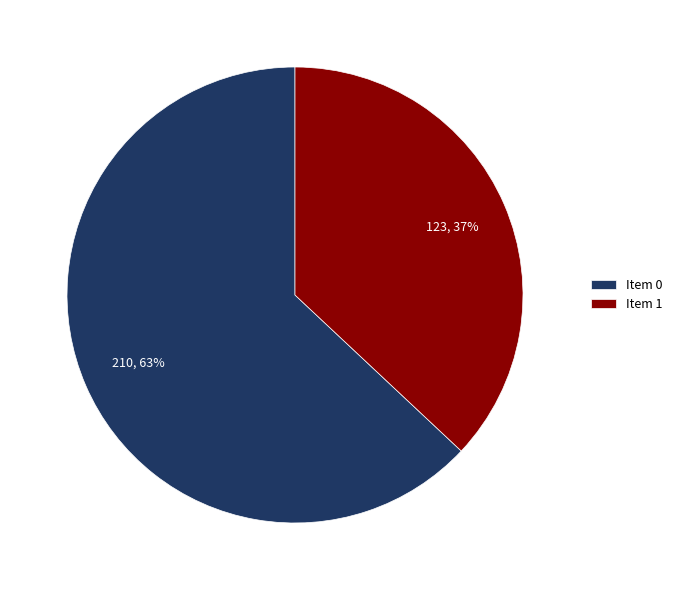

How many slices are in this pie chart?

2